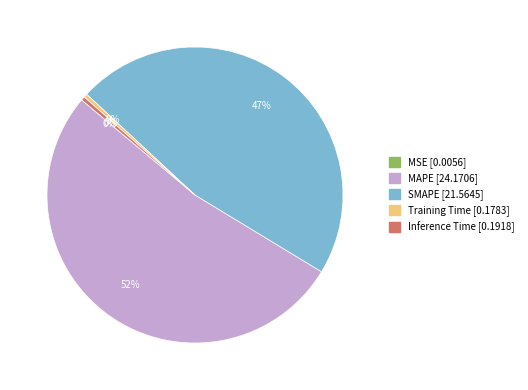

Which slice represents more than half of the pie?

MAPE